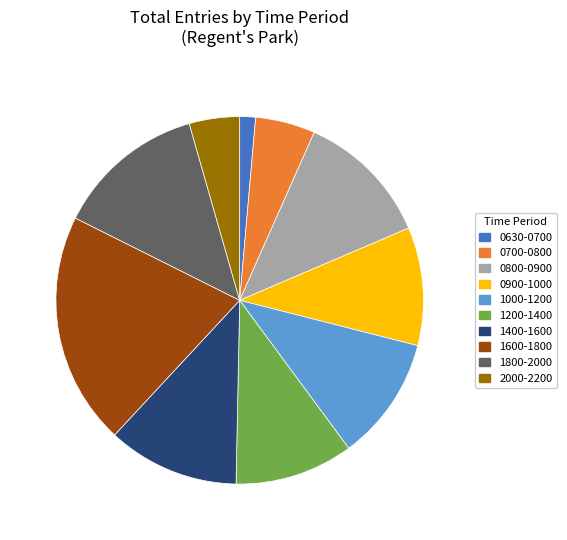

Is there any slice that represents more than half of the pie?

No